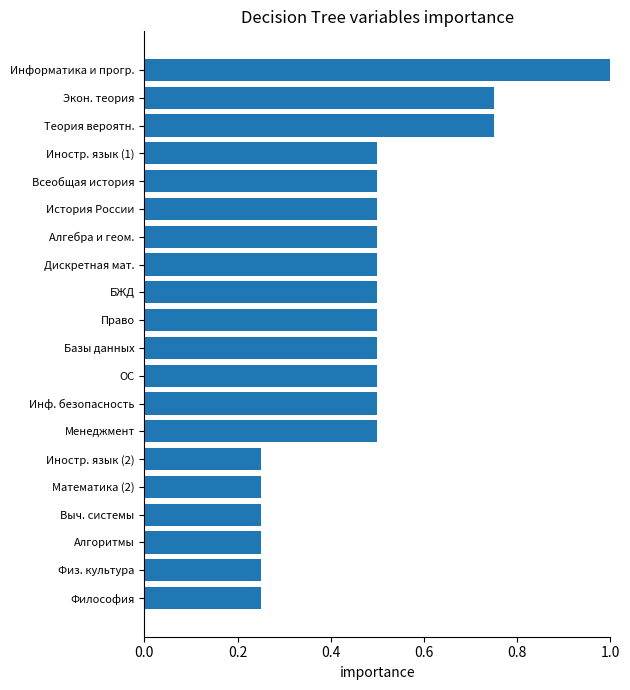

True or false: the data shows 0.9 at История России.

False